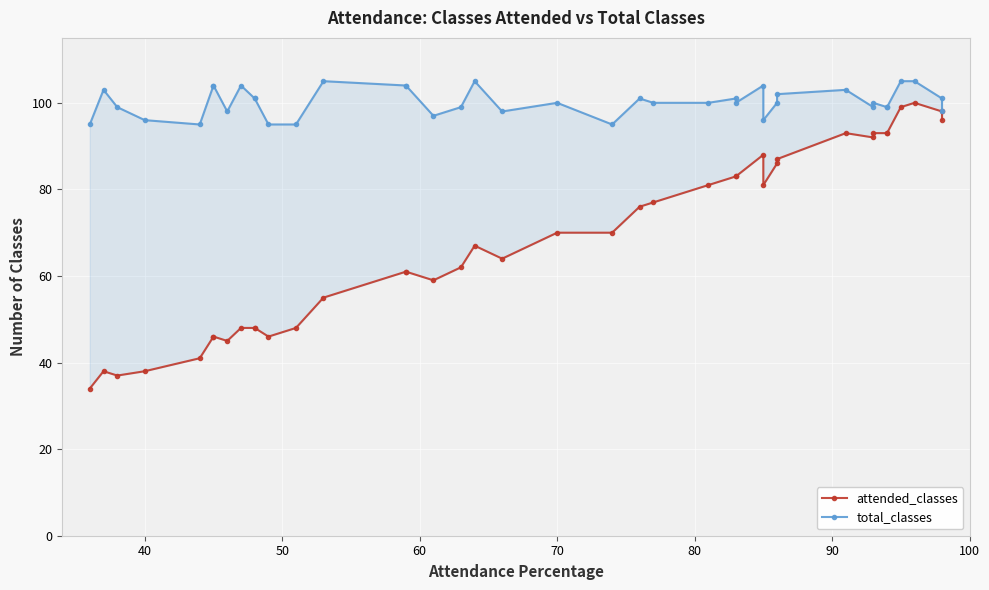

In total_classes, how many points are lower than both neighbors (excluding endpoints)?

8